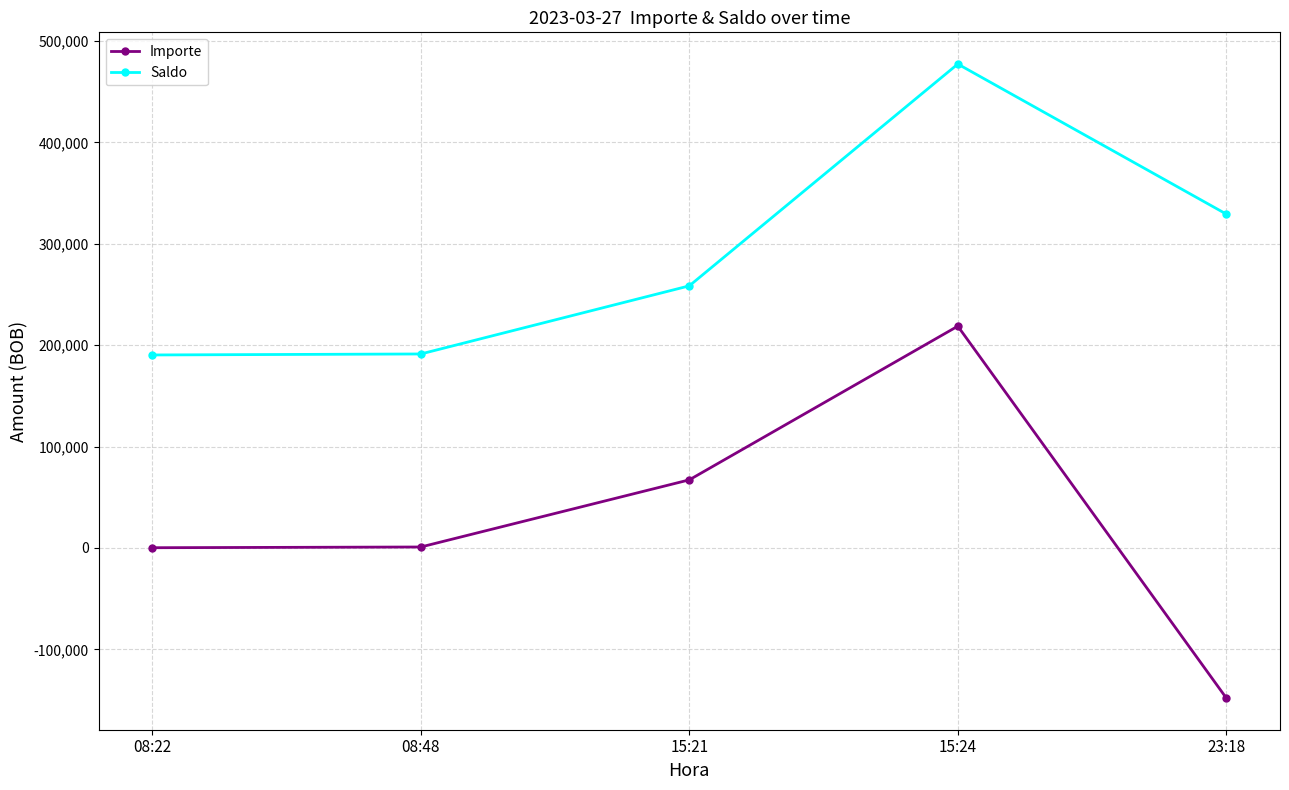

At which category is the sum across all series the highest?

15:24